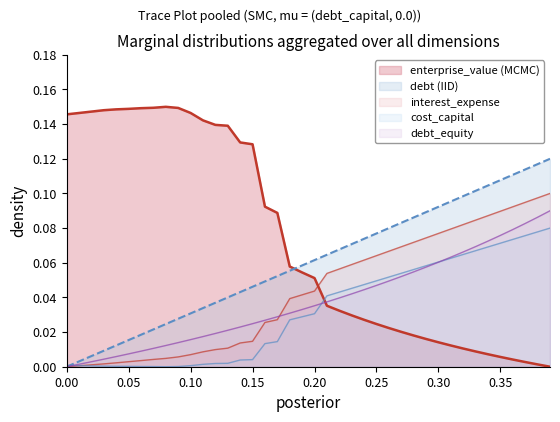

What is the sum of all cost_capital values?

1.3